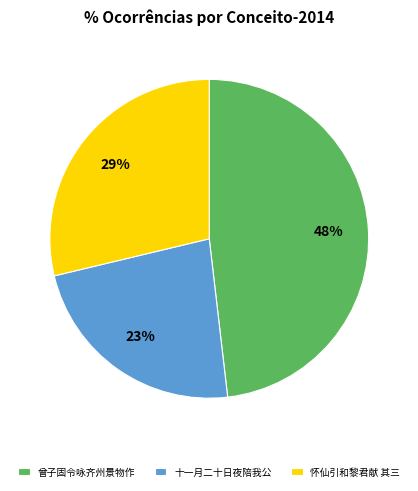

To the nearest percent, what is the average slice percentage?

33%